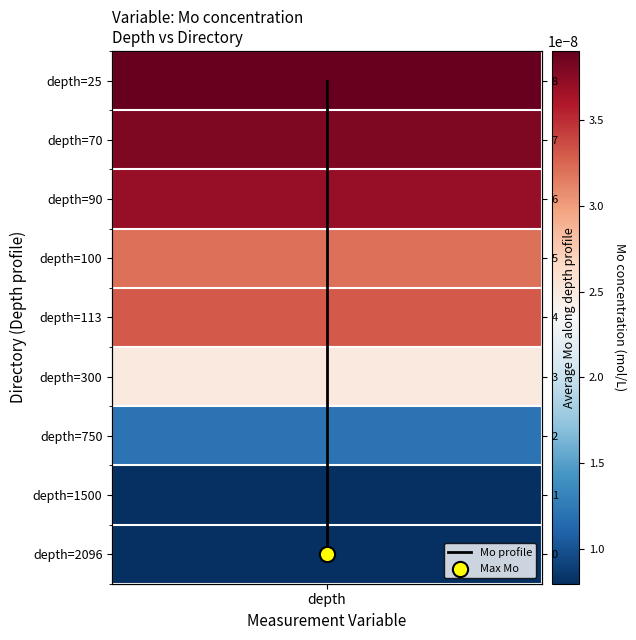

Approximately how many times larger is the value at depth compared to depth?

0.3